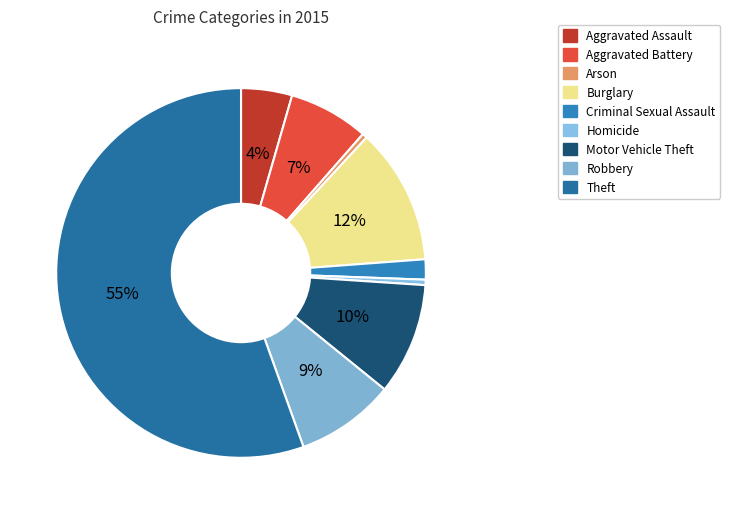

True or false: Robbery accounts for 9% of the total.

True